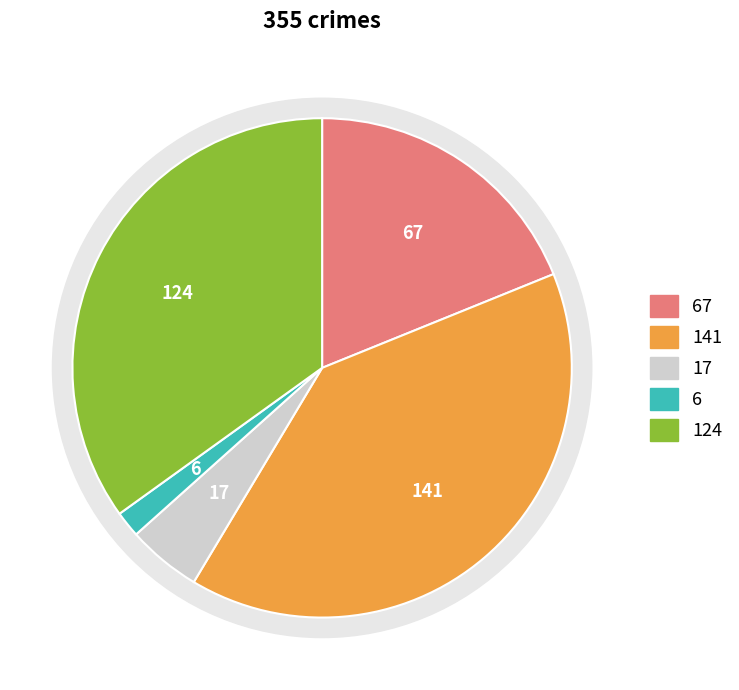

Does Aggravated Battery account for over 50% of the chart?

No